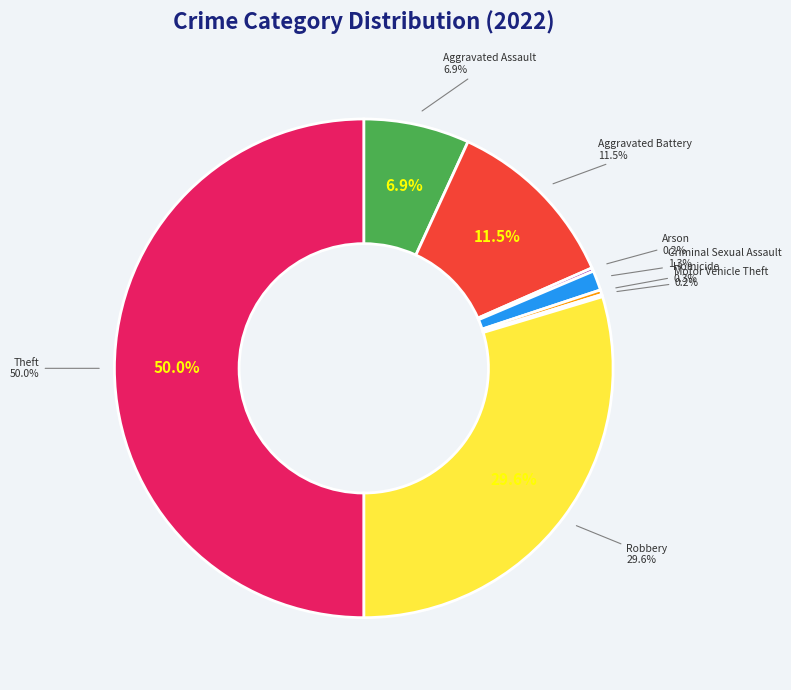

True or false: Aggravated Assault accounts for 1% of the total.

False